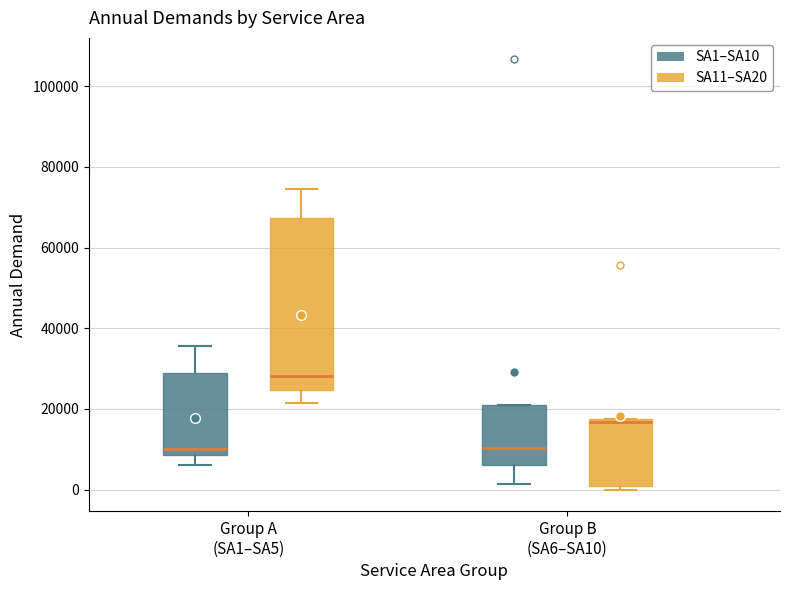

Reading left to right, transcribe this box plot: for each box, give where its median line is, the range the box spans, and where its two whiskers end, as read against the y-axis. The values are not printed on the chart, so give them approximately, as read against the axis.

Group A (SA1–SA5) (SA1–SA10): median 10000, box 8000 to 28000, whiskers 6000 to 36000
Group A (SA1–SA5) (SA11–SA20): median 28000, box 24000 to 68000, whiskers 22000 to 74000
Group B (SA6–SA10) (SA1–SA10): median 10000, box 6000 to 20000, whiskers 2000 to 20000
Group B (SA6–SA10) (SA11–SA20): median 16000, box 0 to 18000, whiskers 0 (just below the box's lower edge) to 18000